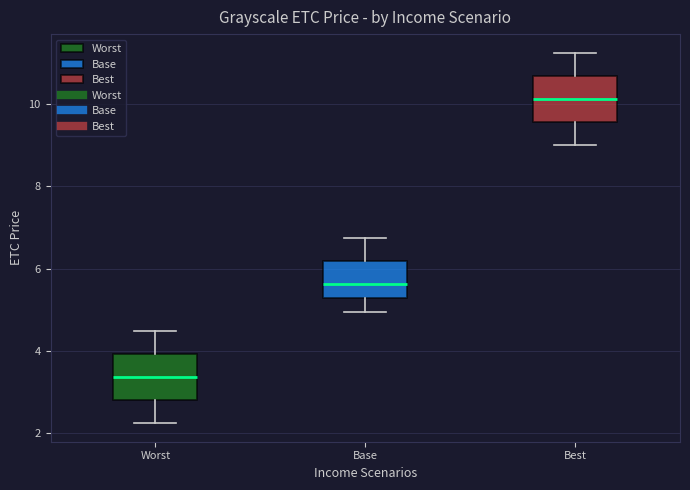

Reading left to right, transcribe this box plot: for each box, give where its median line is, the range the box spans, and where its two whiskers end, as read against the y-axis. The values are not printed on the chart, so give them approximately, as read against the axis.

Worst: median 3.4, box 2.8 to 4.0, whiskers 2.2 to 4.6
Base: median 5.6, box 5.2 to 6.2, whiskers 5.0 to 6.8
Best: median 10.2, box 9.6 to 10.6, whiskers 9.0 to 11.2